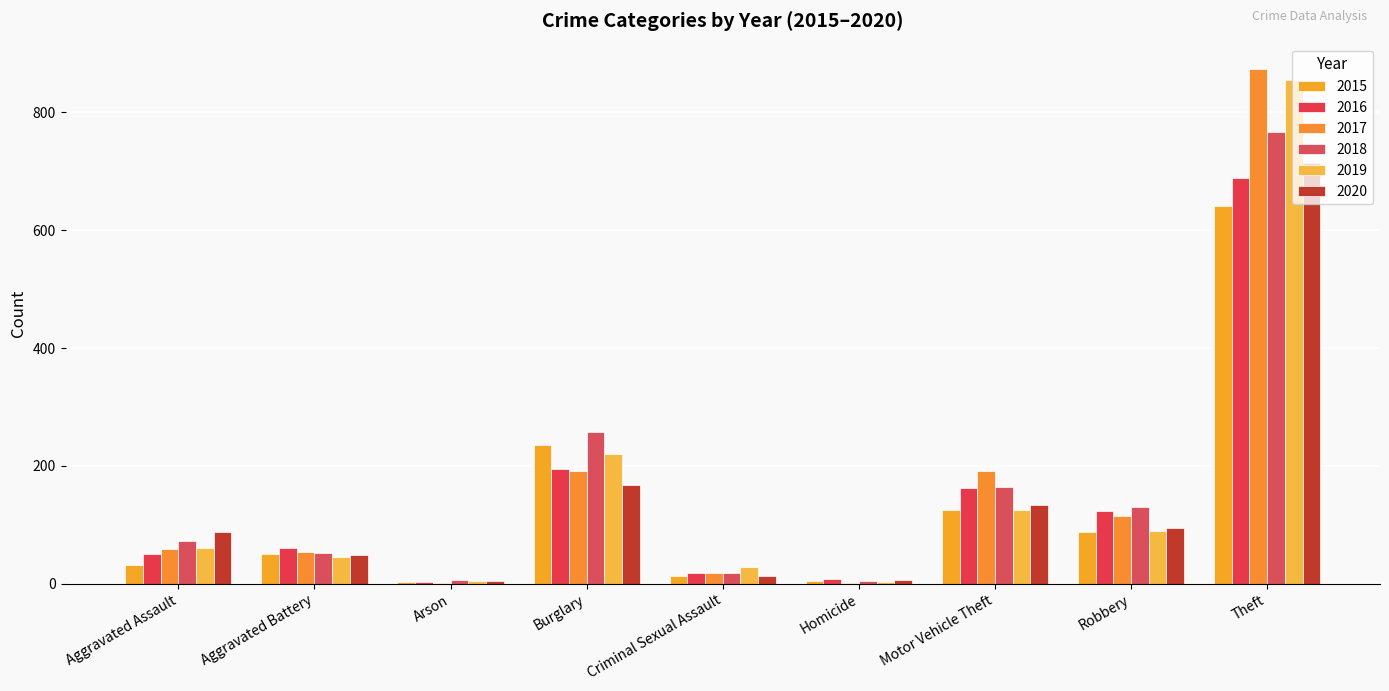

Which series has the widest spread of values?

2017